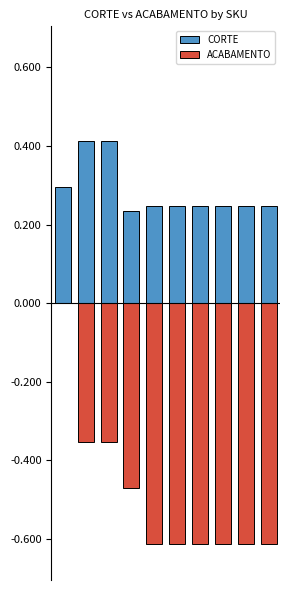

What are all the series names shown in the legend?

CORTE, ACABAMENTO